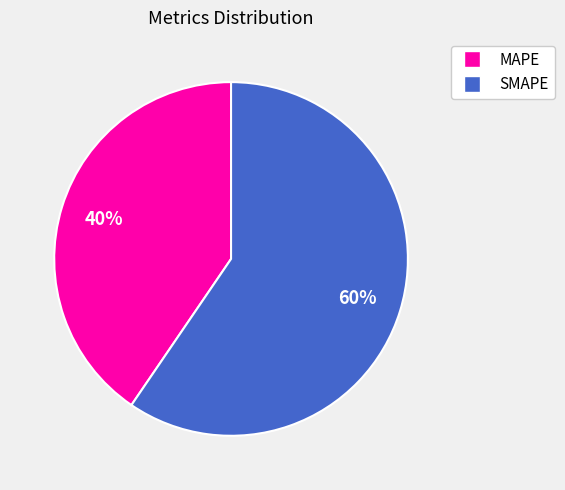

Is the sum of SMAPE and MAPE greater than half?

Yes